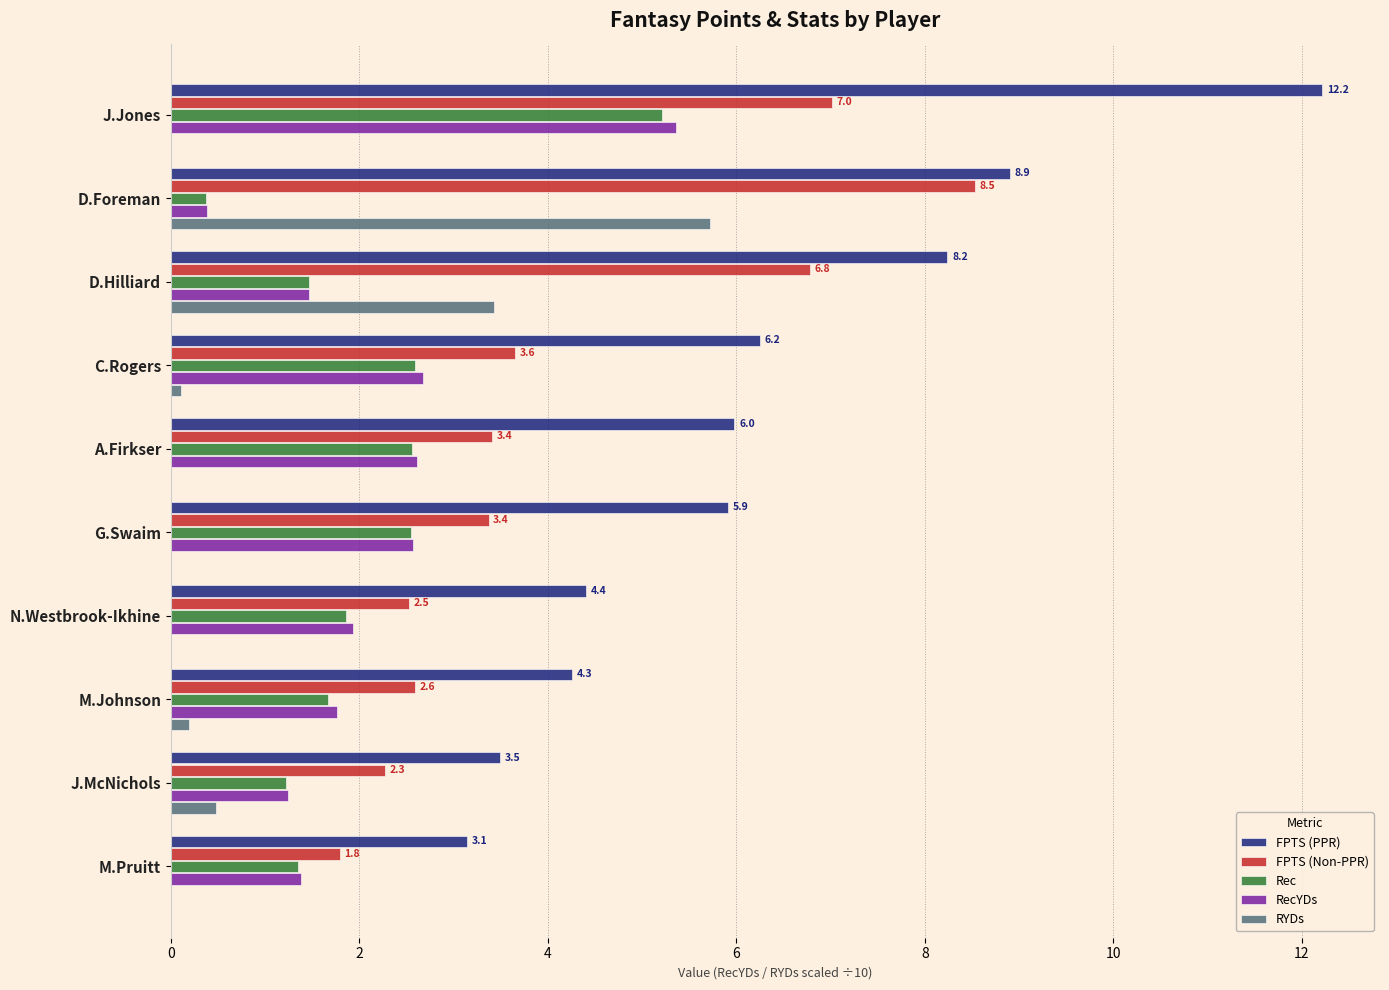

What is the maximum value for Rec?

5.2